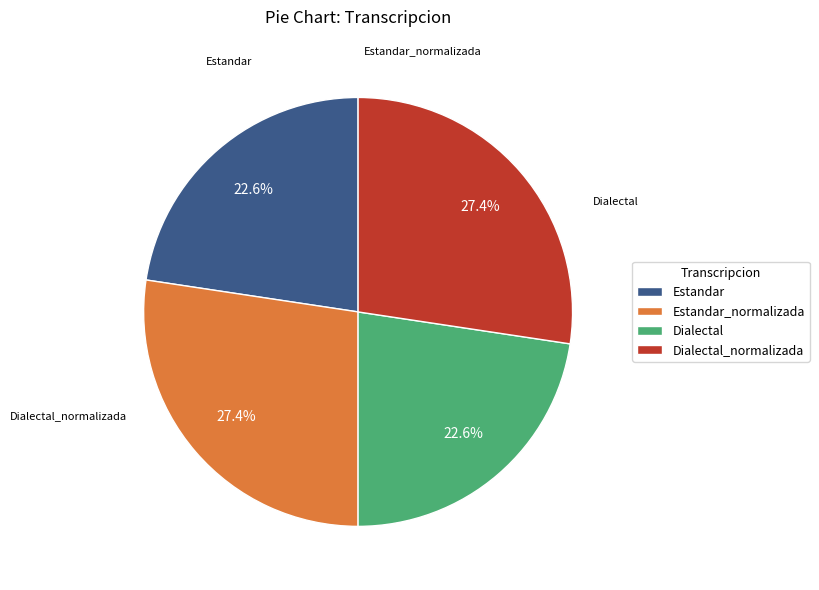

Between Dialectal_normalizada and Dialectal, which is larger?

Dialectal_normalizada